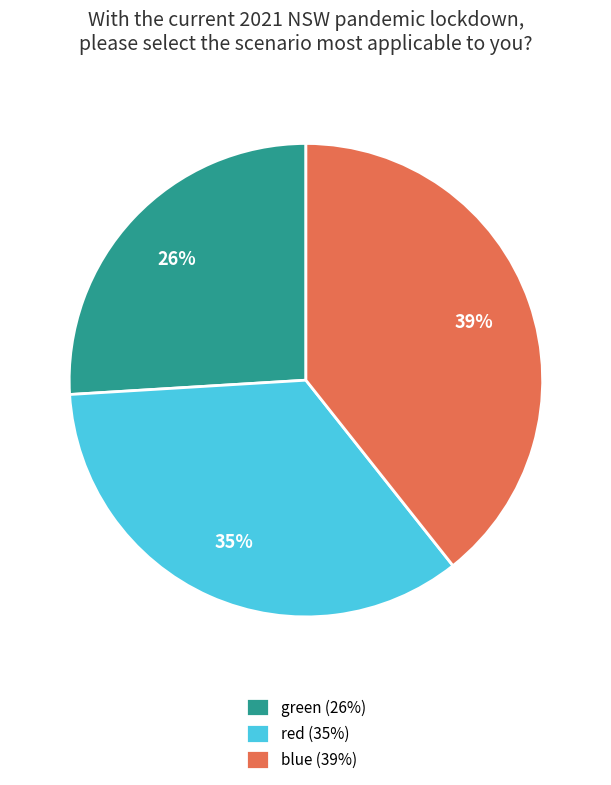

Approximately how many times larger is the value at red (35%) compared to blue (39%)?

0.9